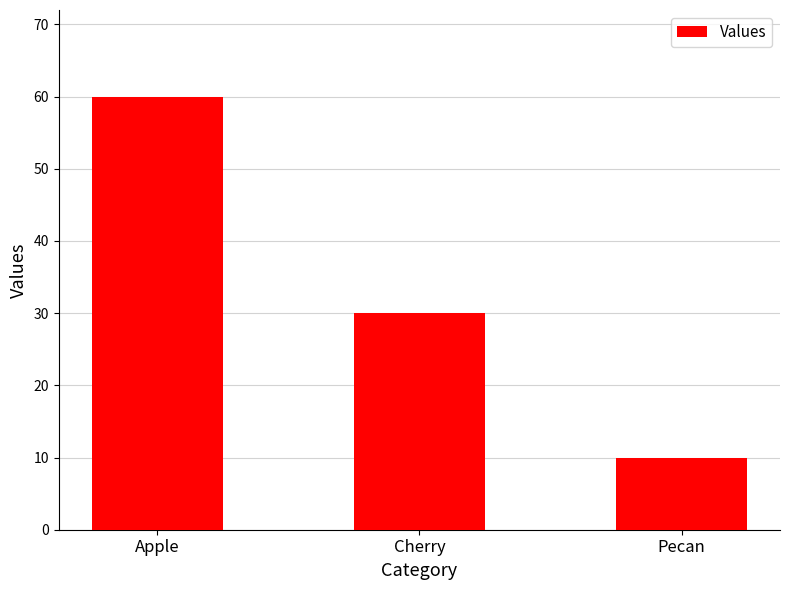

Which label corresponds to the largest value in the chart?

Apple